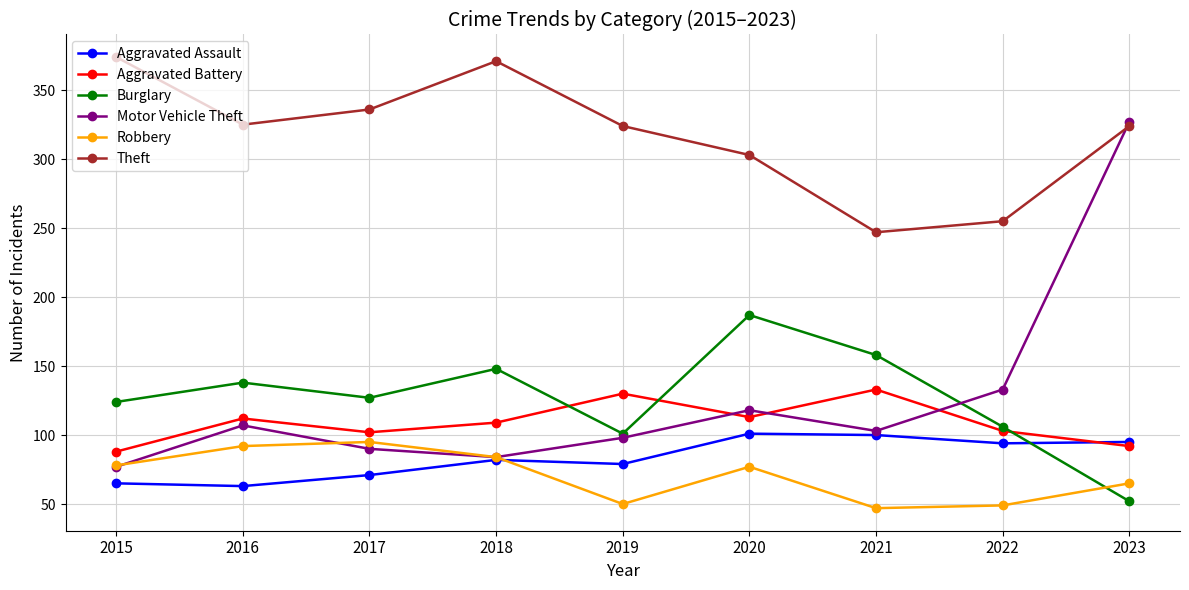

At how many categories does at least one series exceed 81?

9